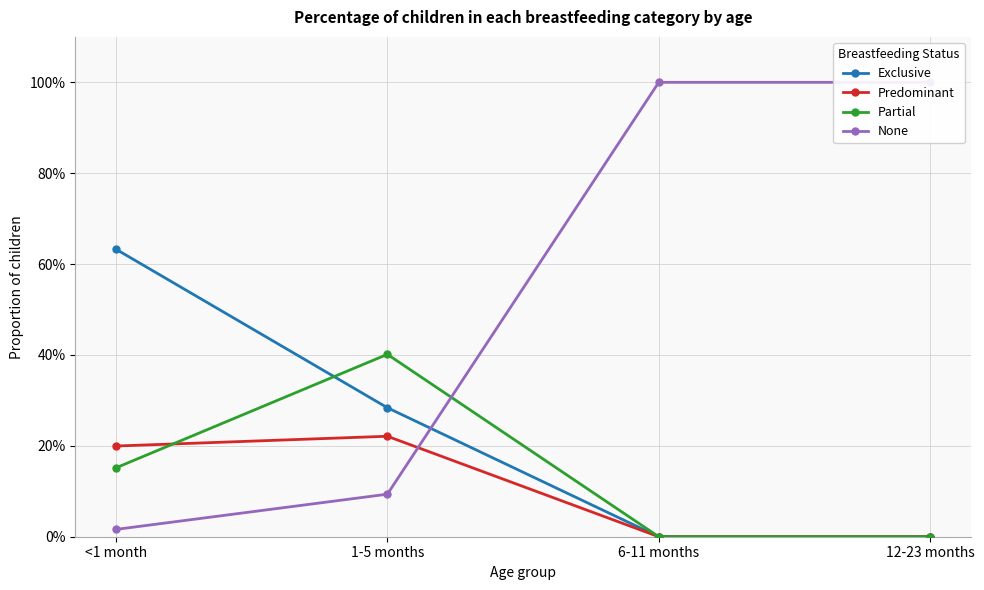

Reading left to right, extract all data points from this chart.

Exclusive: <1 month=0.6	1-5 months=0.3	6-11 months=0.0	12-23 months=0.0
Predominant: <1 month=0.2	1-5 months=0.2	6-11 months=0.0	12-23 months=0.0
Partial: <1 month=0.2	1-5 months=0.4	6-11 months=0.0	12-23 months=0.0
None: <1 month=0.0	1-5 months=0.1	6-11 months=1.0	12-23 months=1.0